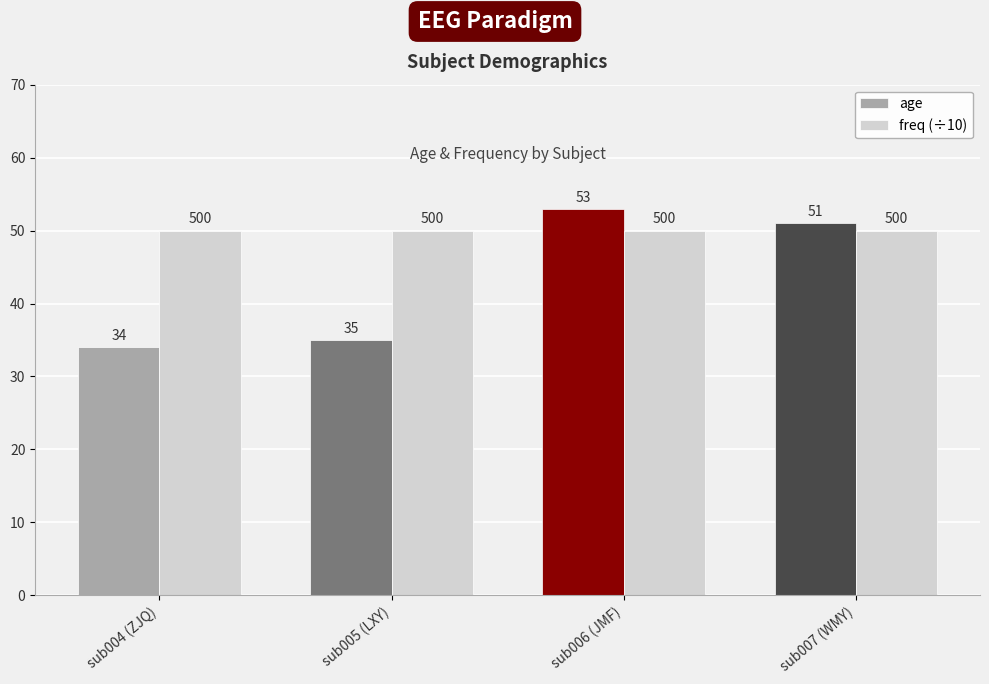

Which series has the largest total across all categories?

freq (÷10)